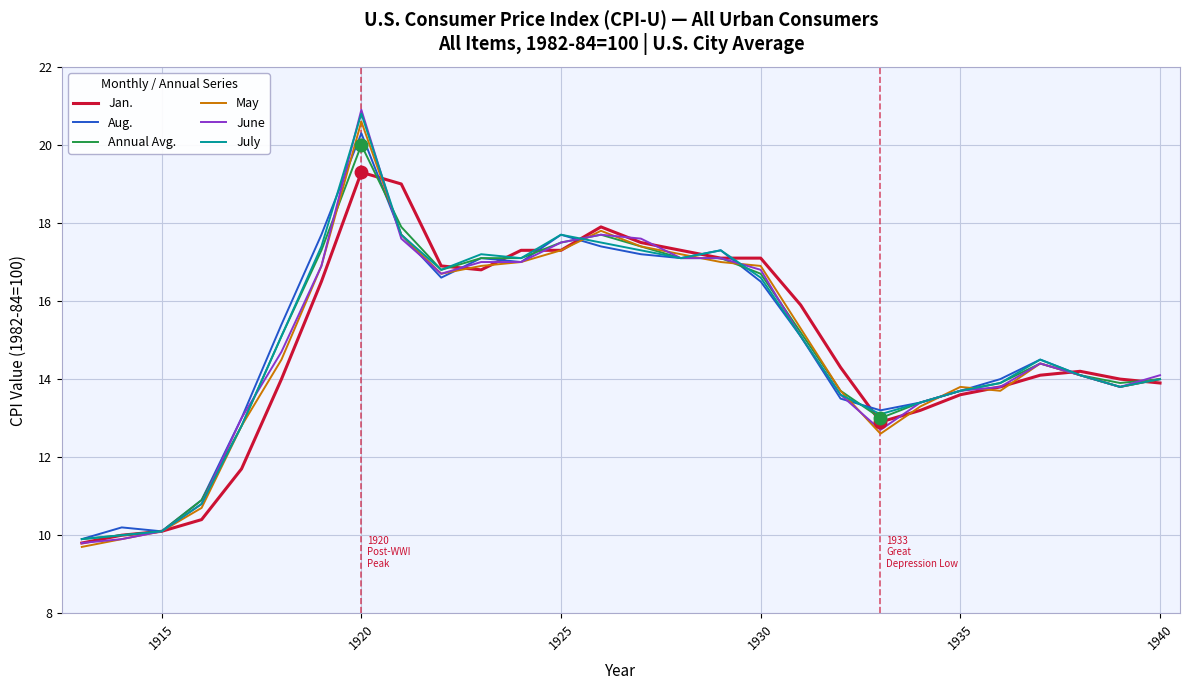

Which series has the largest range (max minus min)?

June